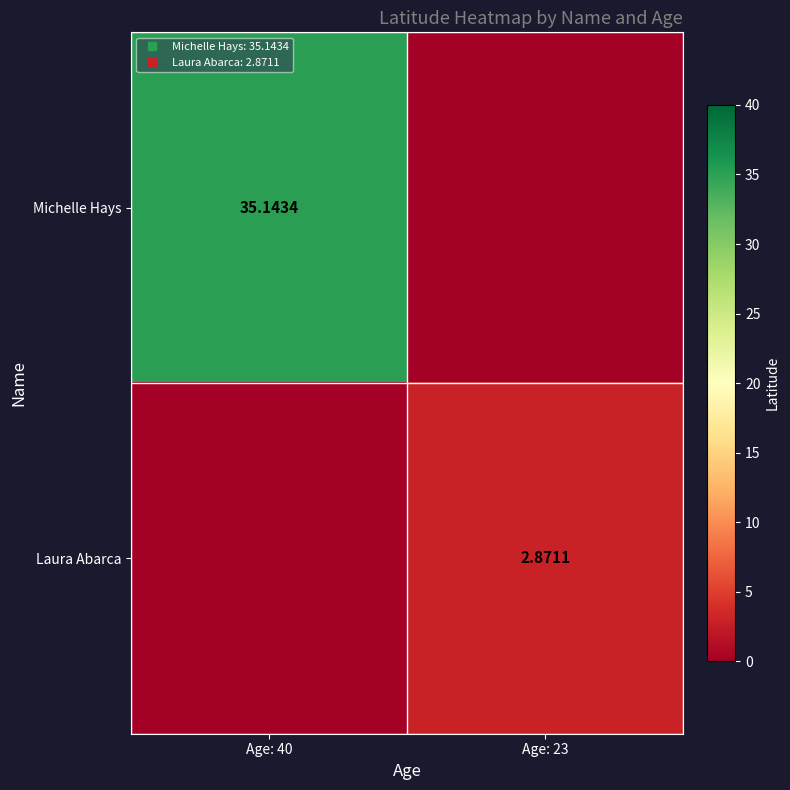

Which series has the largest total across all categories?

Michelle Hays